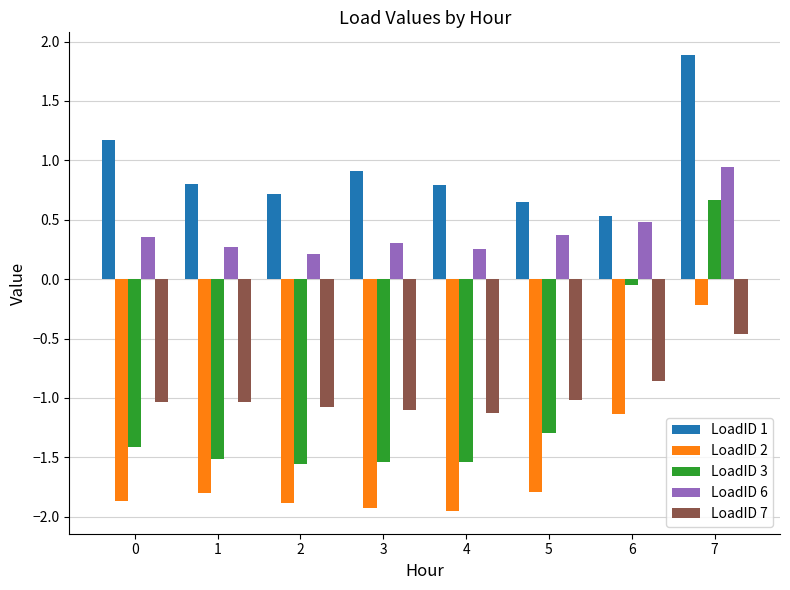

What is the sum of the LoadID 7 values at 6 and 7?

-1.3